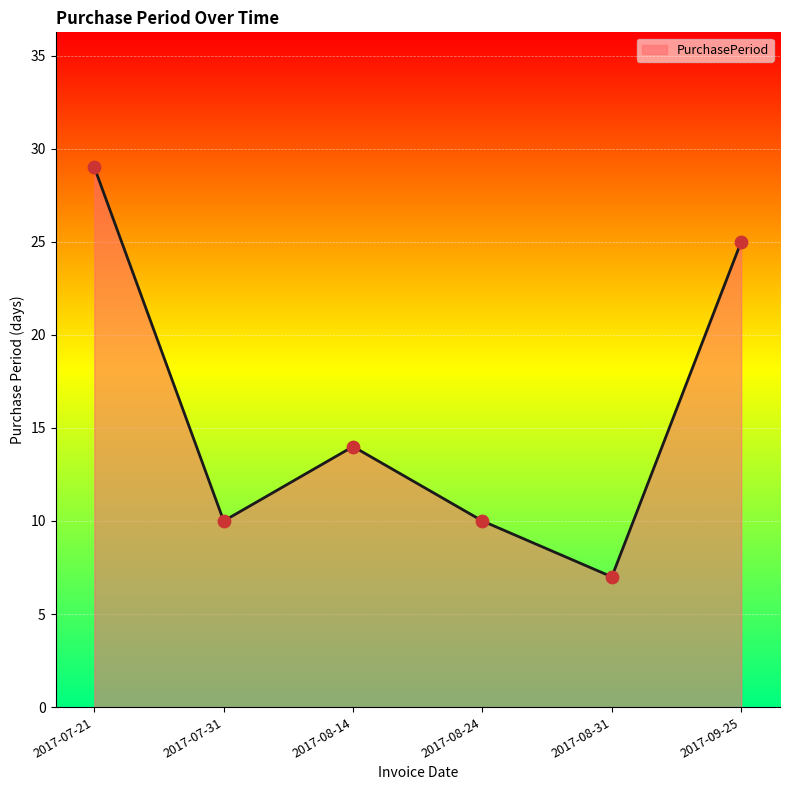

Approximately how many times larger is the value at 2017-08-14 compared to 2017-08-24?

1.4